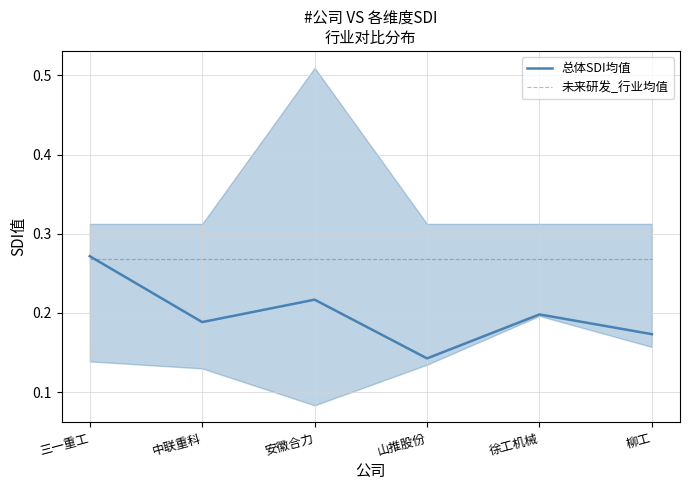

At 中联重科, list the series in order from largest to smallest.

未来研发_行业均值, 总体SDI均值